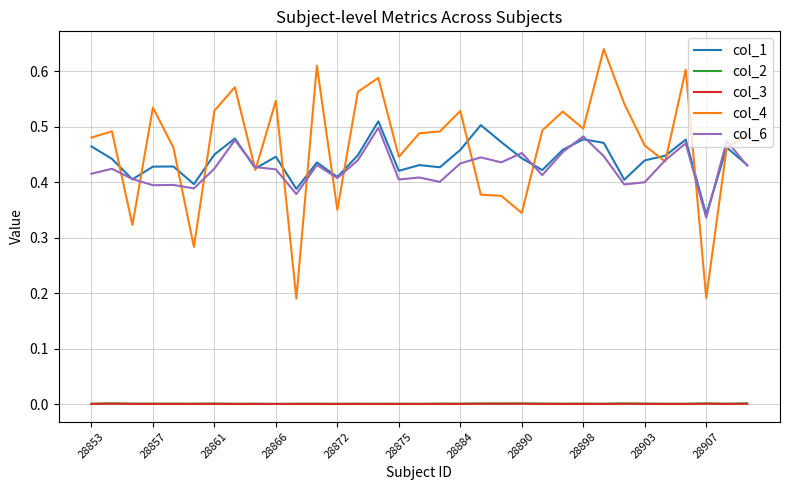

True or false: col_4 and col_3 intersect in this chart.

False